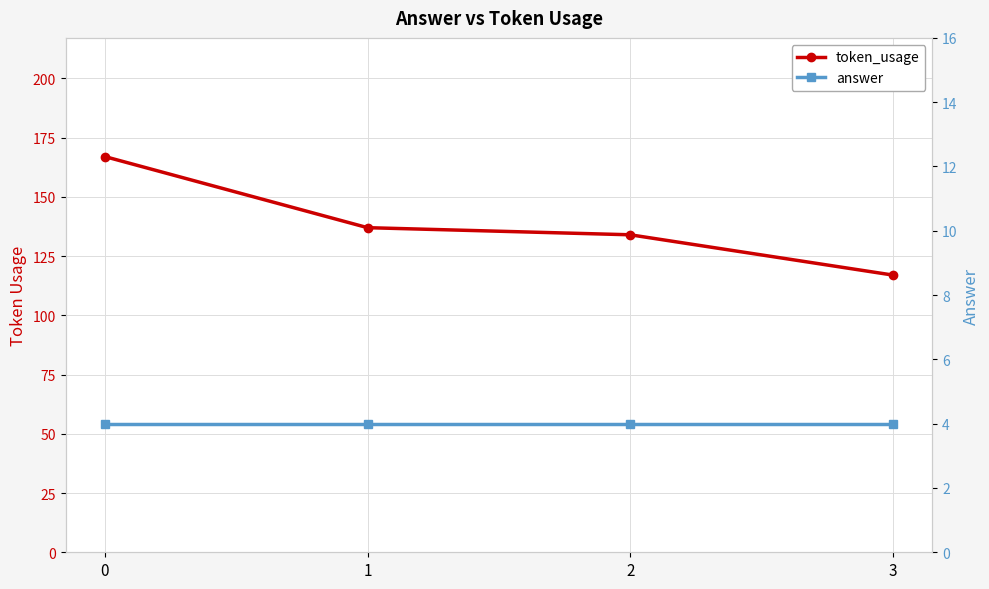

Between 2 and 1, which is larger?

1